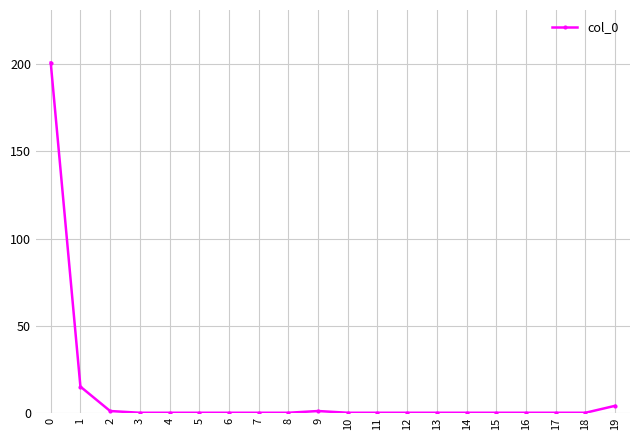

Reading left to right, list all the values displayed in this chart.

0=201	1=15	2=1	3=0	4=0	5=0	6=0	7=0	8=0	9=1	10=0	11=0	12=0	13=0	14=0	15=0	16=0	17=0	18=0	19=4